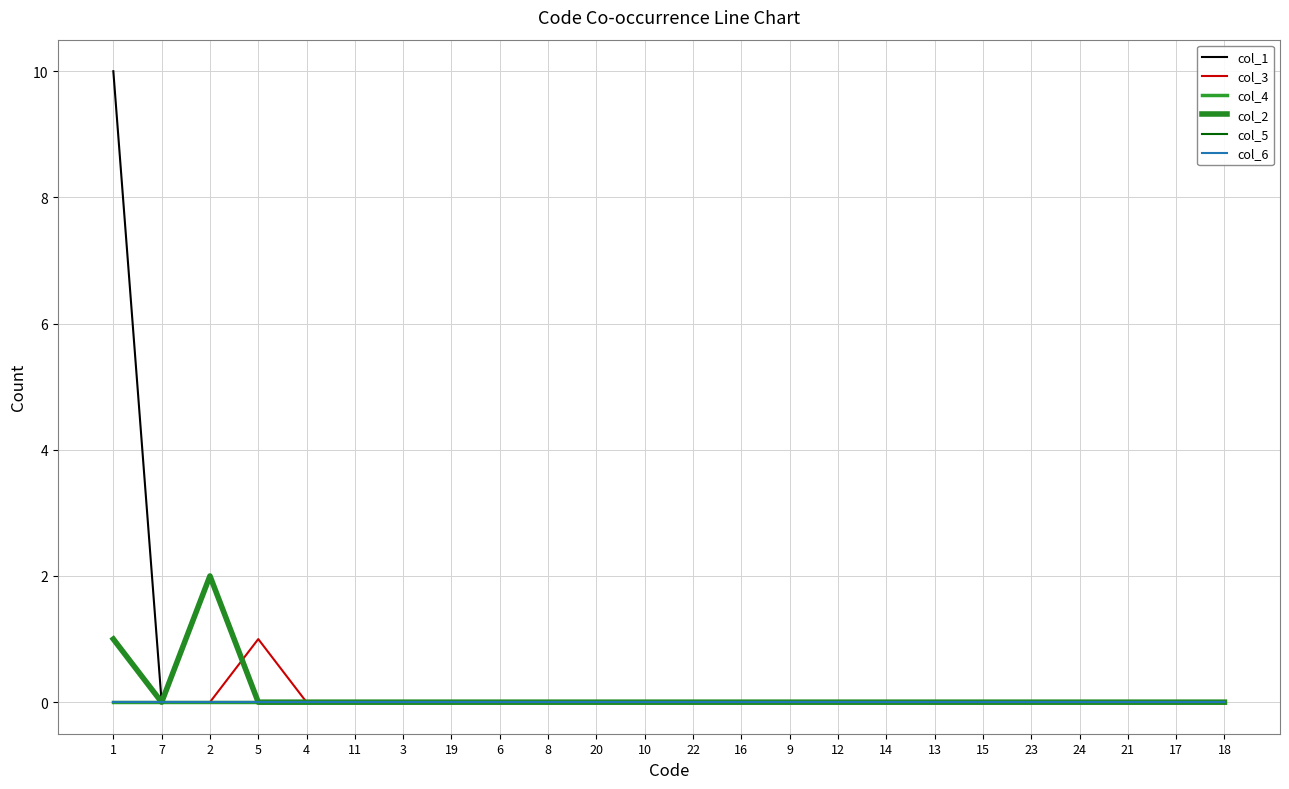

True or false: col_3 and col_4 intersect in this chart.

False